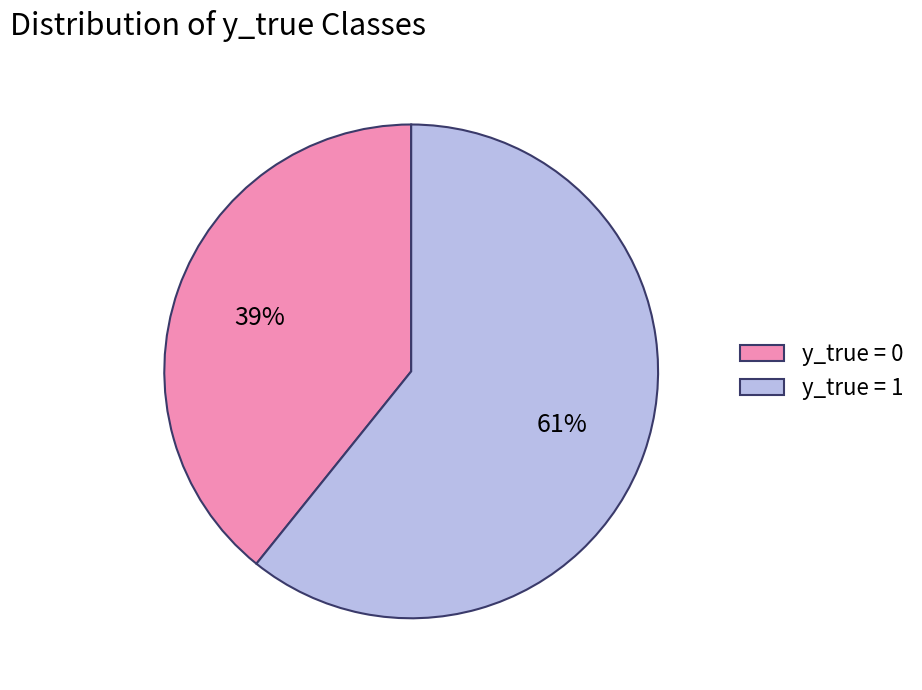

What is the ratio of the value at y_true = 0 to the value at y_true = 1?

0.6